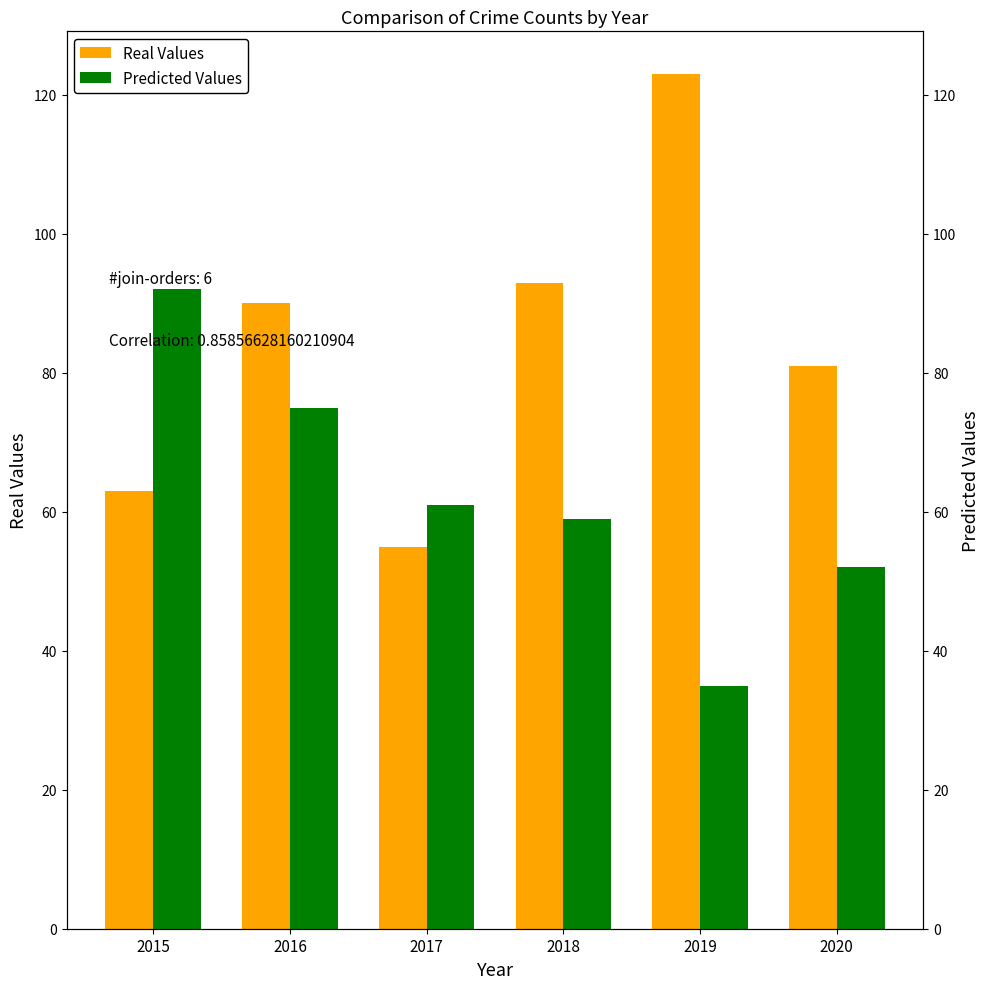

What is the value of the Predicted Values bar at the 6th from the left?

52